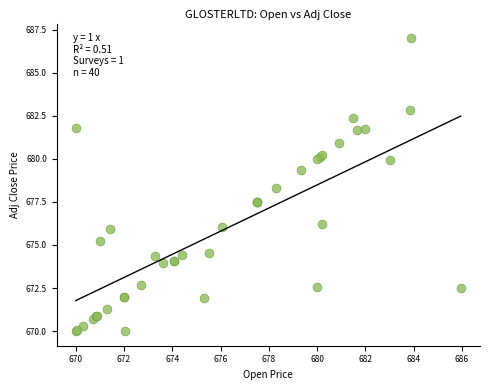

What Y value in the scatter plot is closest to 678?

678.3